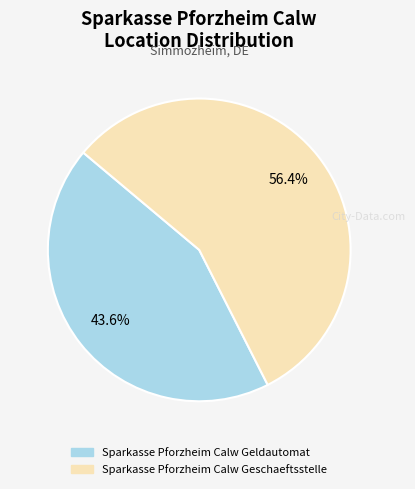

True or false: Sparkasse Pforzheim Calw Geldautomat accounts for 34% of the total.

False